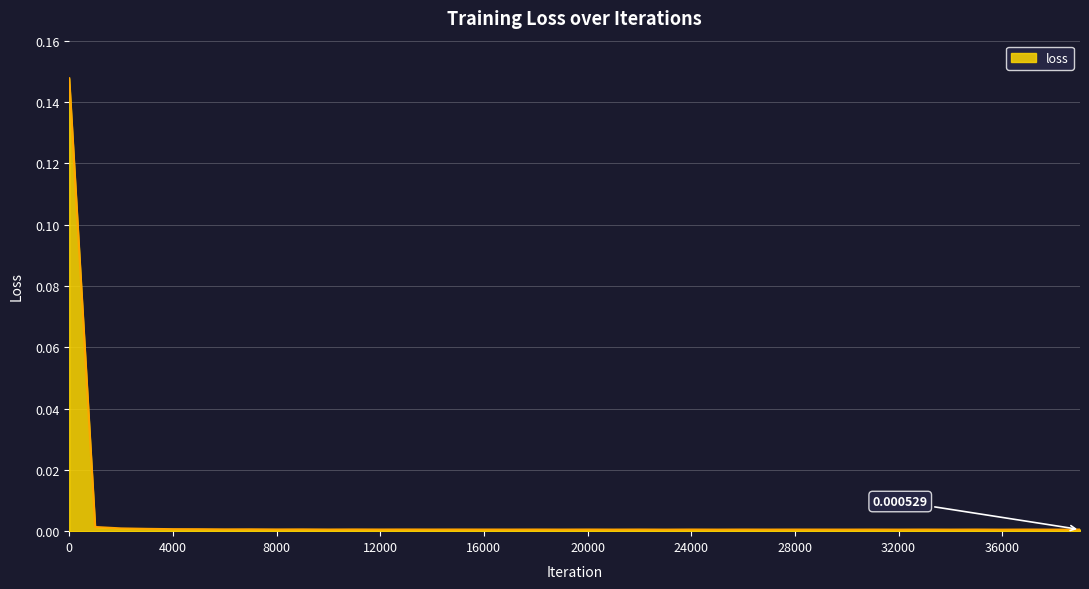

Does the chart display data point markers on the line(s)?

No